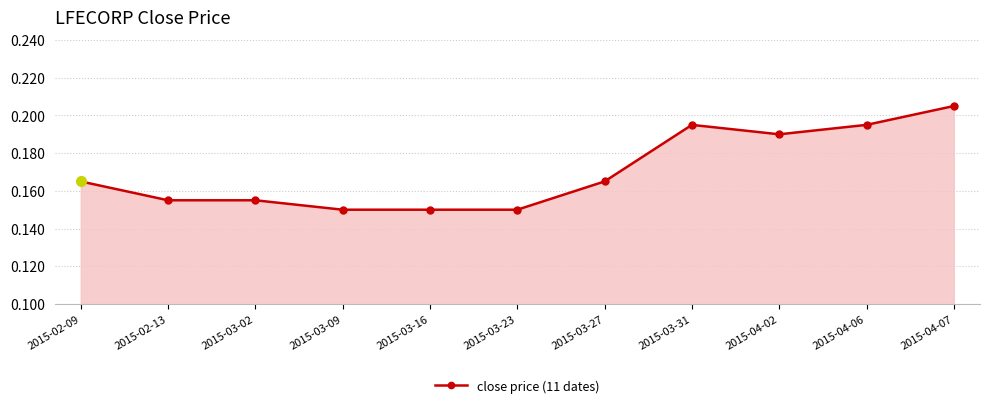

How many categories are shown in the chart?

11